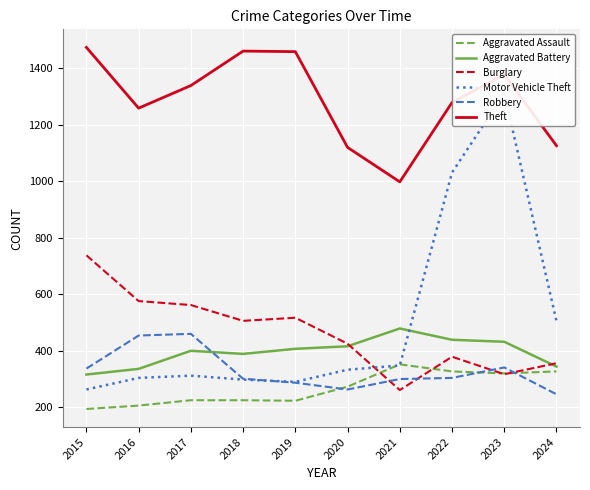

Which series has the largest total across all categories?

Theft